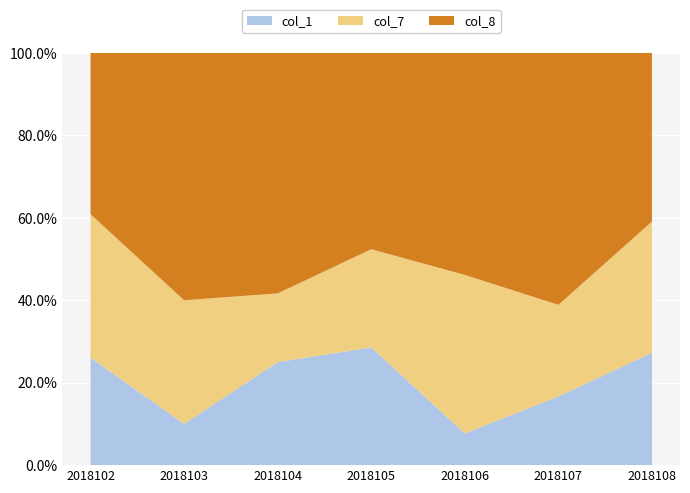

Reading right to left, what are all the values shown in this chart?

col_1: 2018108=6	2018107=3	2018106=1	2018105=6	2018104=3	2018103=1	2018102=6
col_7: 2018108=7	2018107=4	2018106=5	2018105=5	2018104=2	2018103=3	2018102=8
col_8: 2018108=9	2018107=11	2018106=7	2018105=10	2018104=7	2018103=6	2018102=9